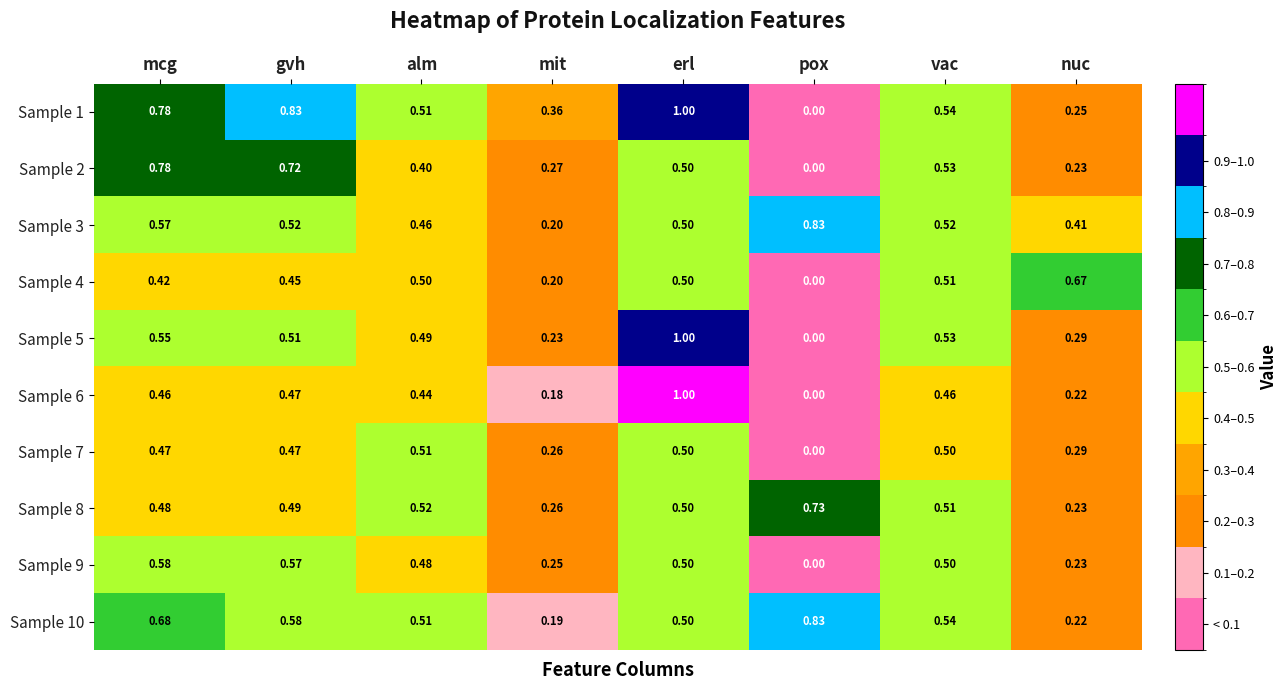

Count the number of categories in the chart.

8